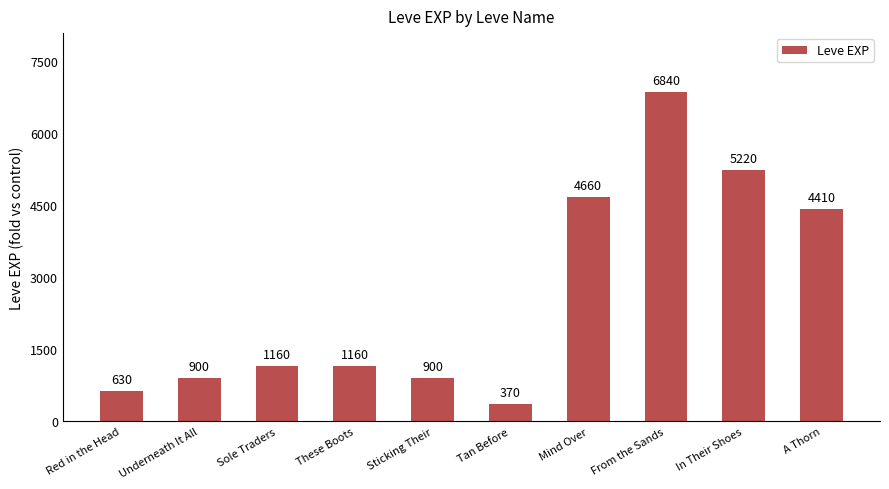

What is the greatest value displayed?

6840